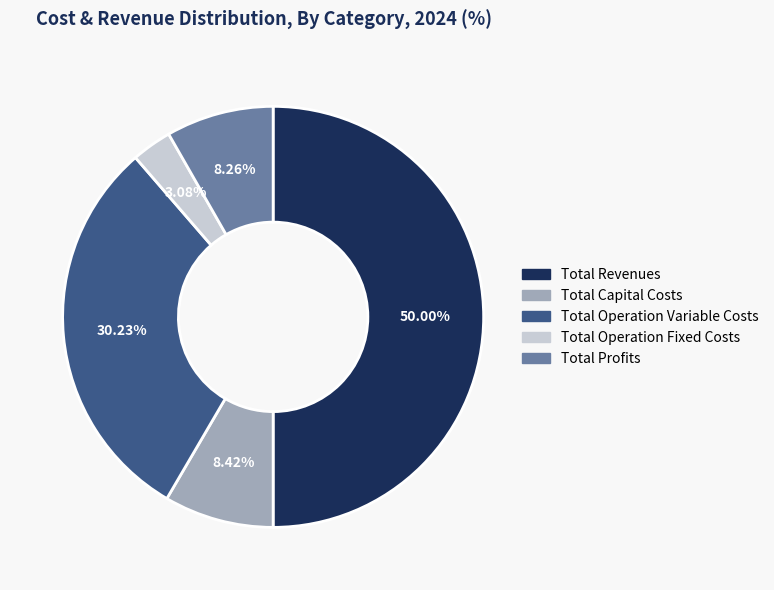

Does Total Capital Costs represent more than half of the total?

No